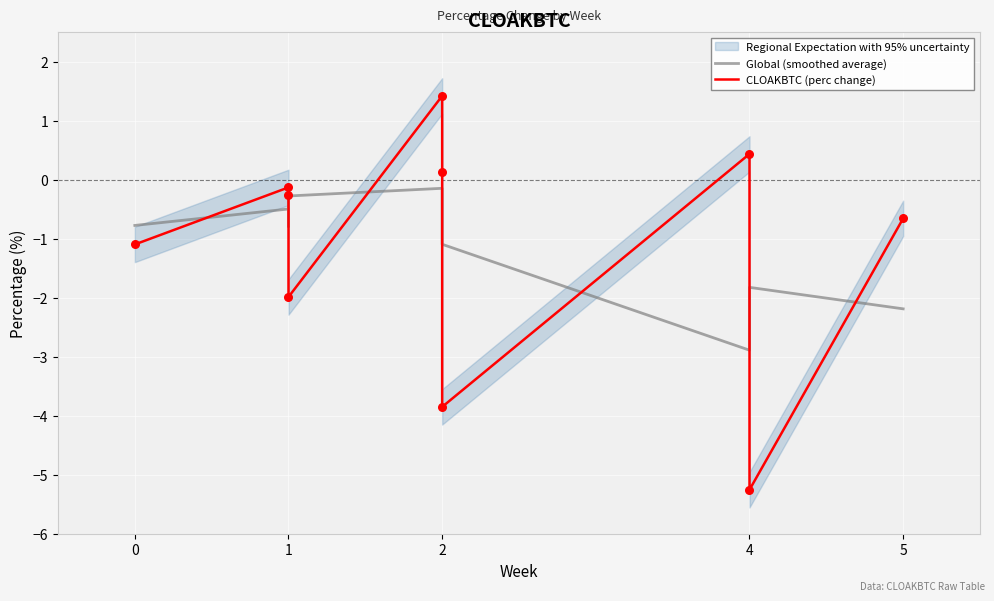

Which series has the widest spread of Y values?

CLOAKBTC (perc change)